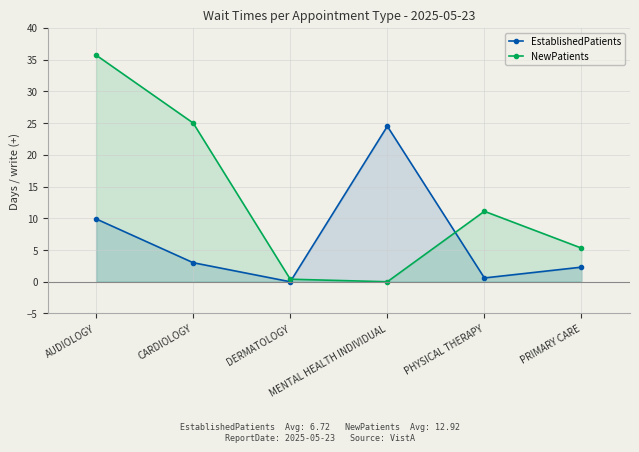

List the series in order of their overall mean, lowest first.

EstablishedPatients, NewPatients